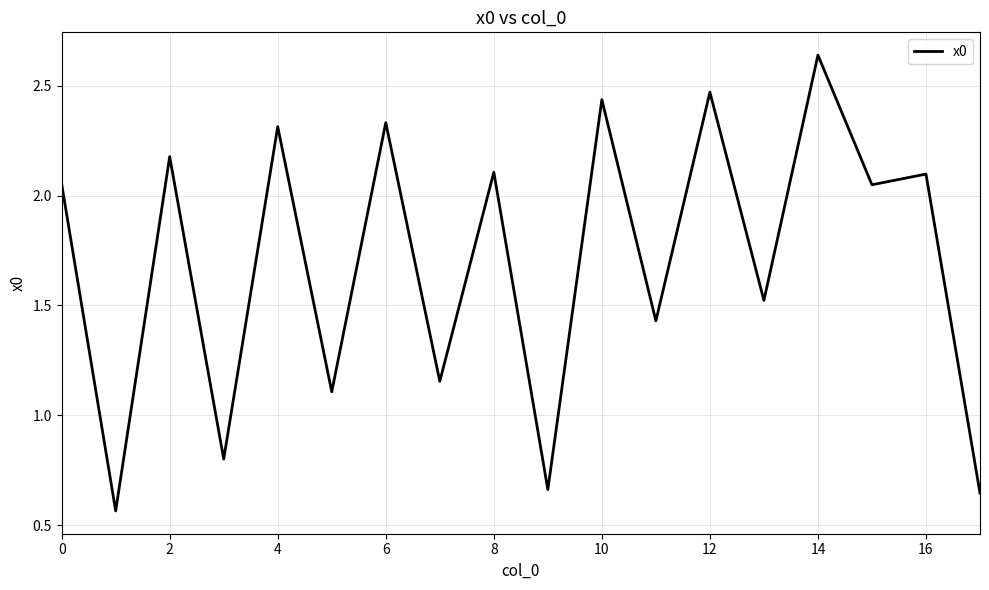

The value at 10 is 1.4. True or false?

False